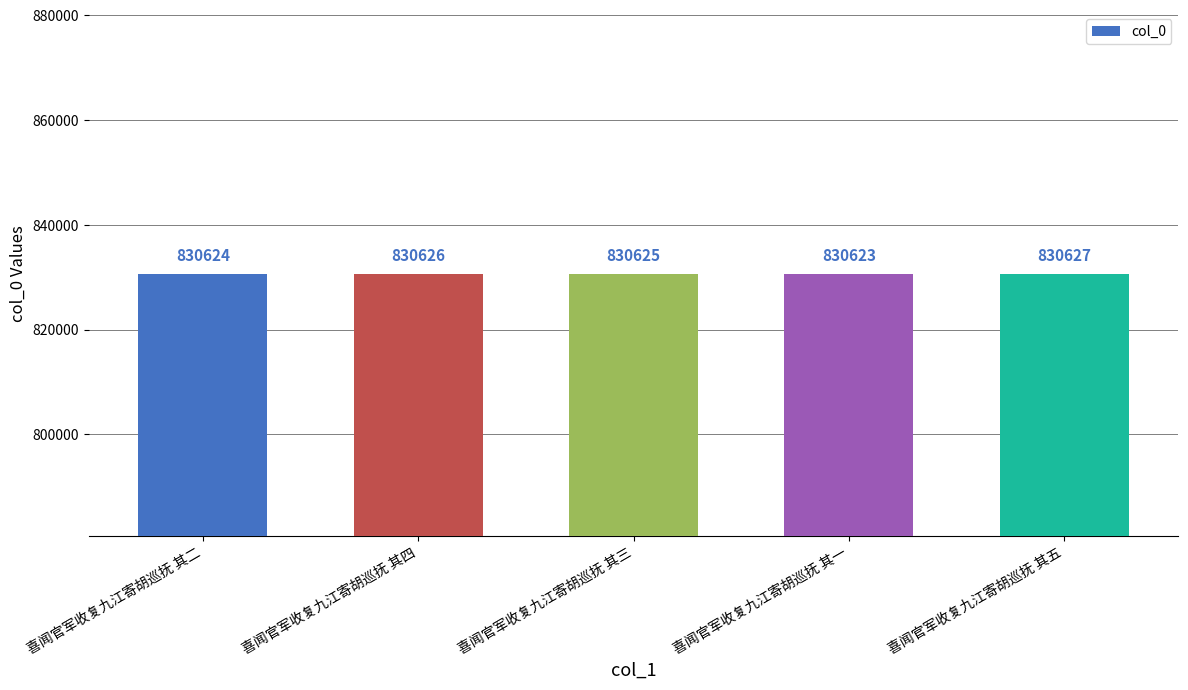

Does the chart contain stacked bars?

No